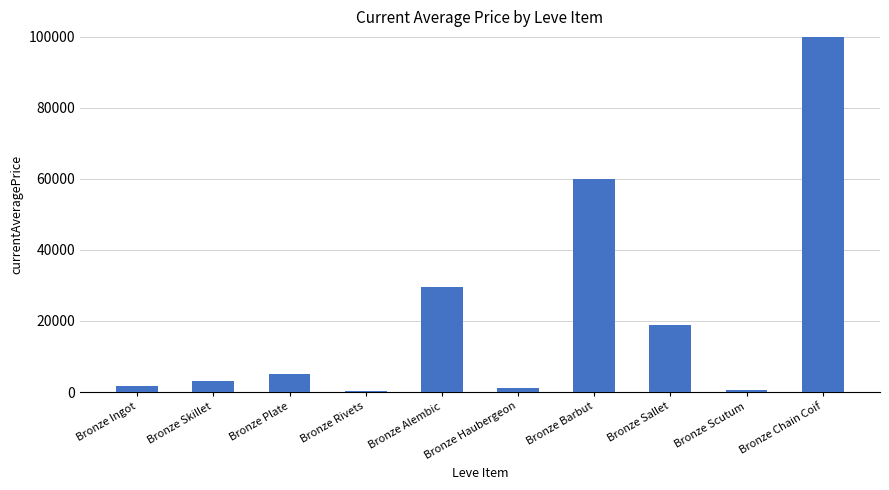

What is the label of the 2nd bar from the left?

Bronze Skillet